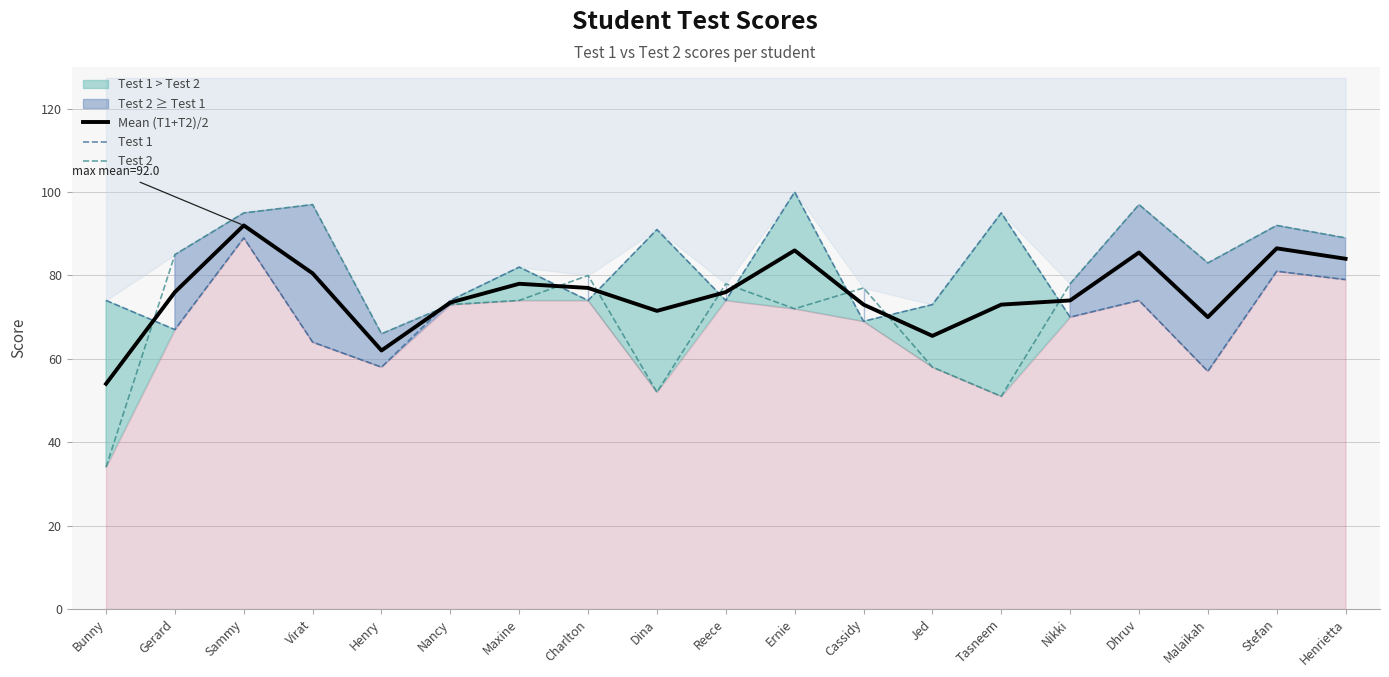

What is the value of the Test 1 point at the 3rd from the left?

89.0